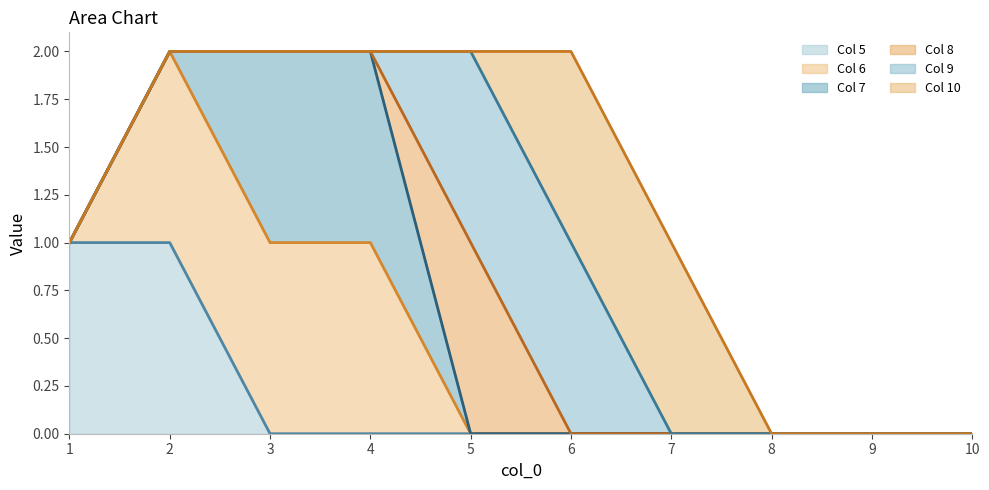

Is the value of Col 9 (line) at 5 greater than the value of Col 5 (line) at 10?

Yes